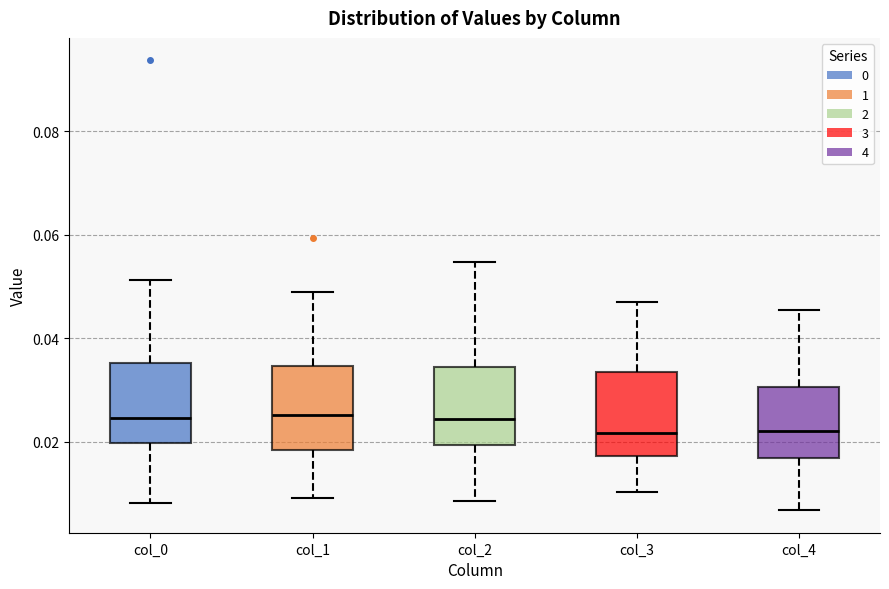

Where does the lower whisker of the box for col_2 end on the y-axis? The values are not printed on the chart, so give them approximately, as read against the axis.

0.008